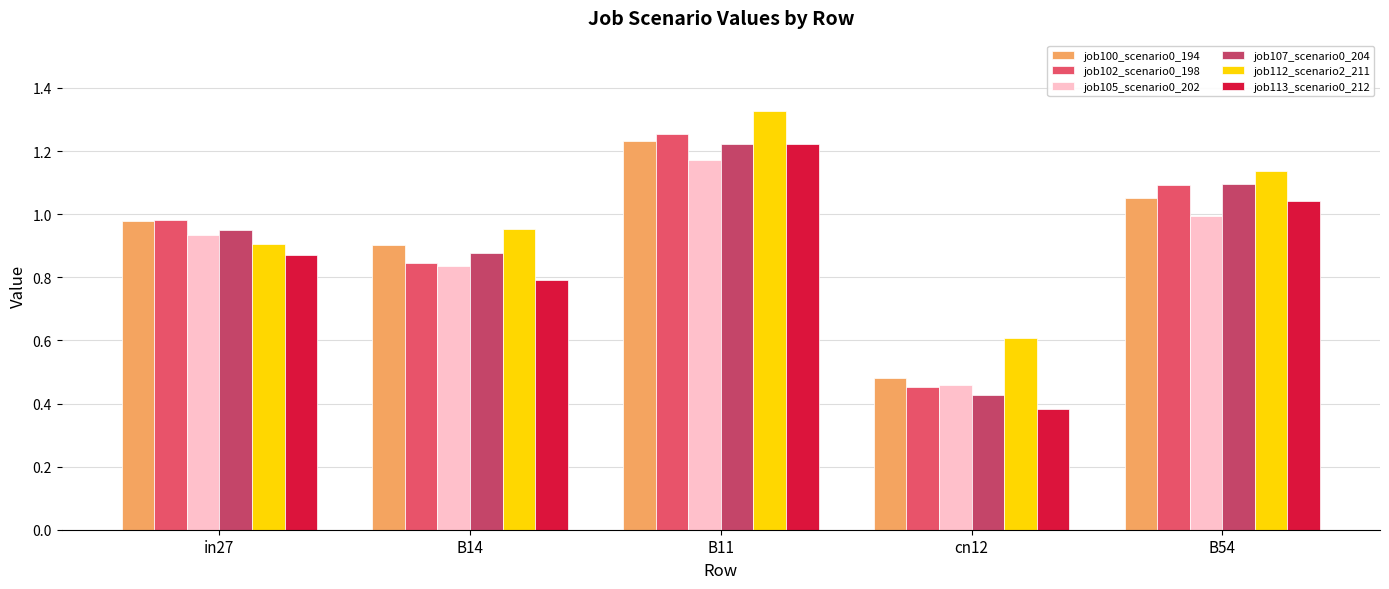

Which category has the highest value across all series?

B11